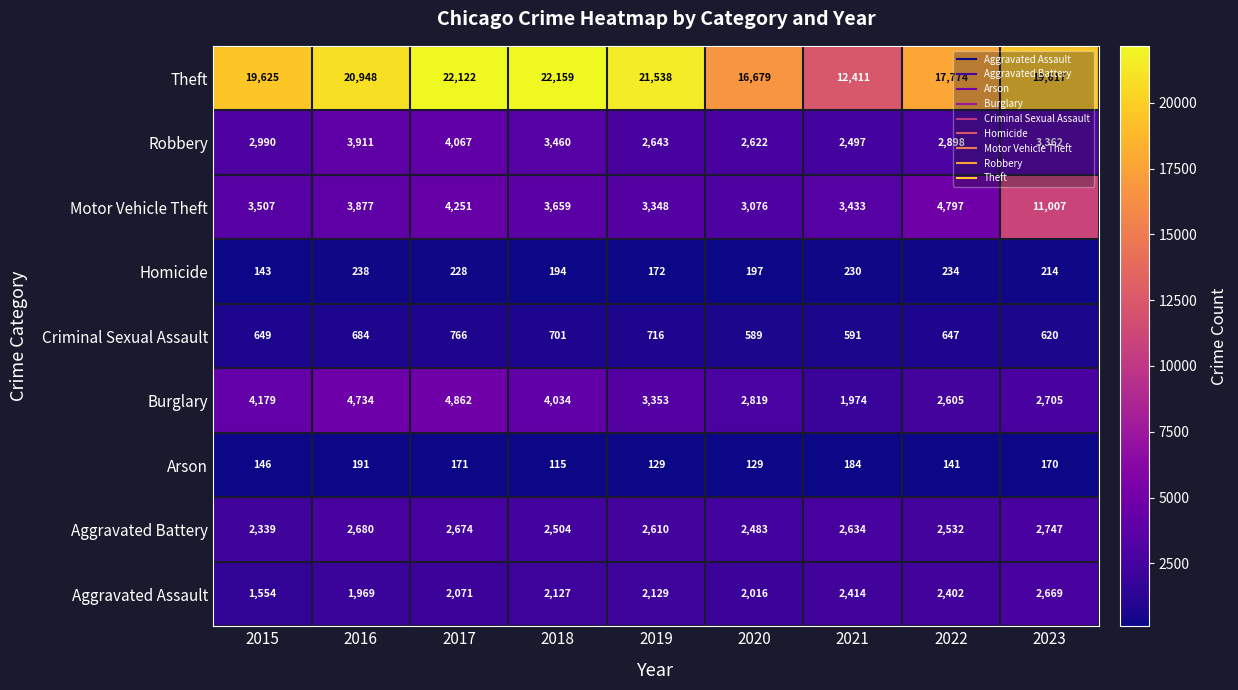

What is the average value of the Aggravated Battery series?

2578